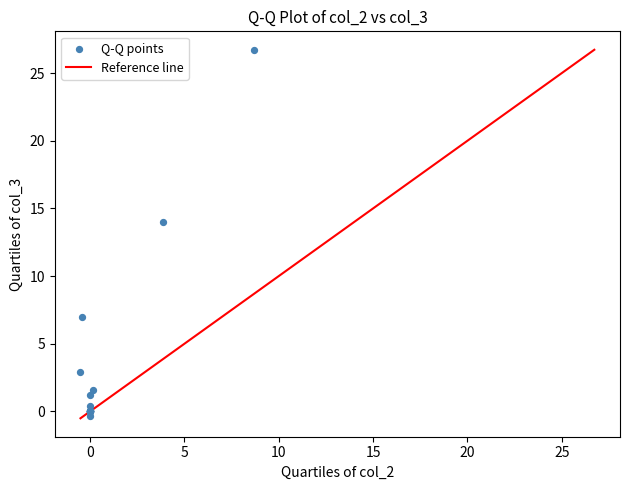

What Y value in the scatter plot is closest to 13?

14.0